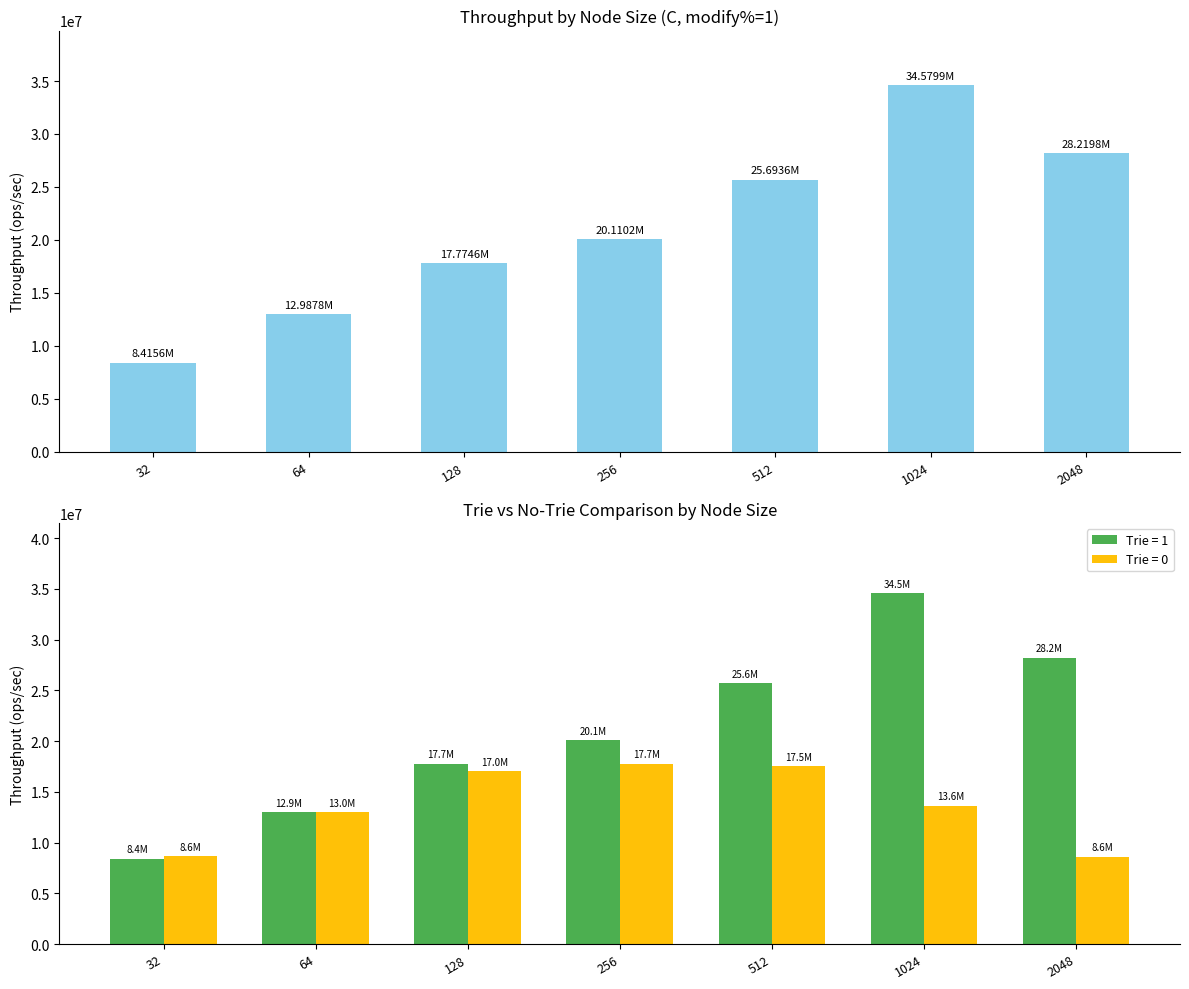

How many data points in Trie = 1 are above 20110205?

4